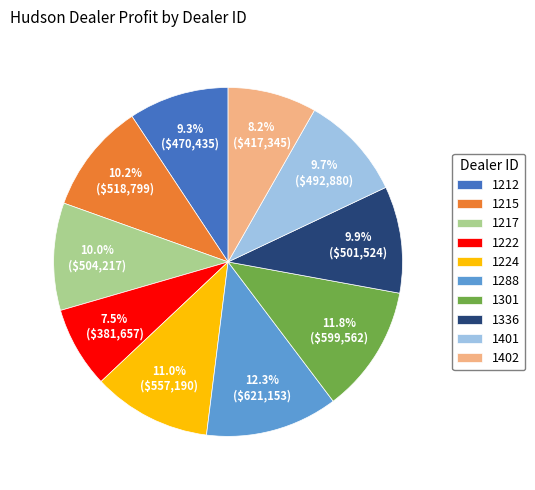

What is the ratio of the value at 1212 to the value at 1336?

0.9